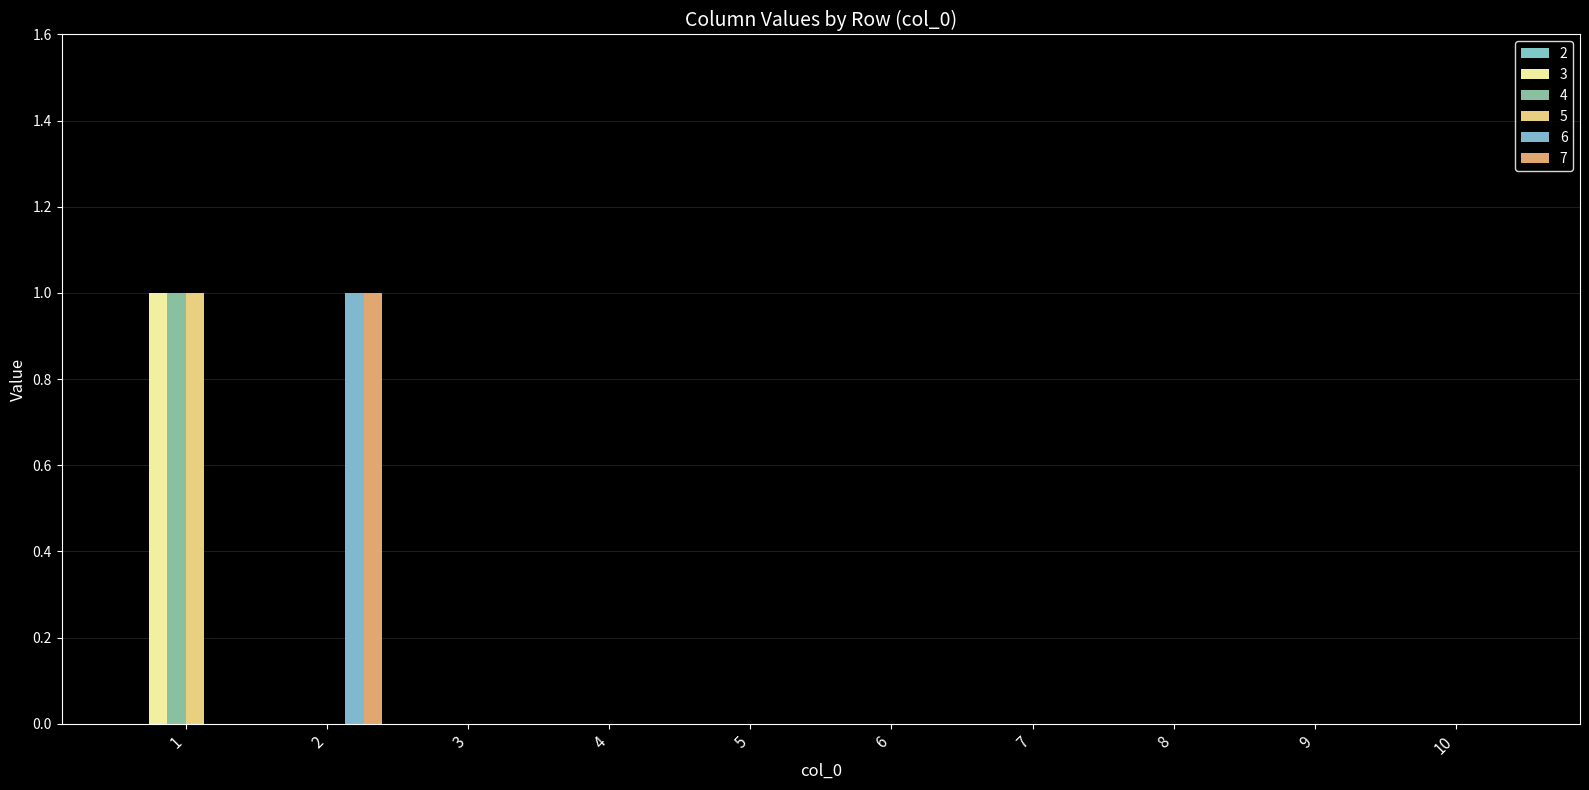

Are the bars grouped side by side (vs. stacked)?

Yes